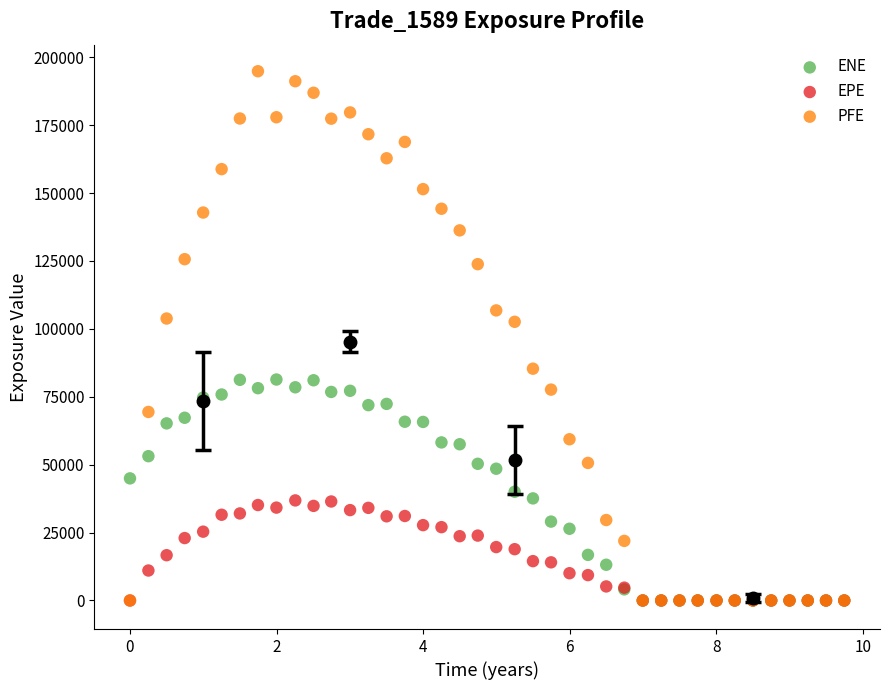

What are all the series names shown in the legend?

ENE, EPE, PFE